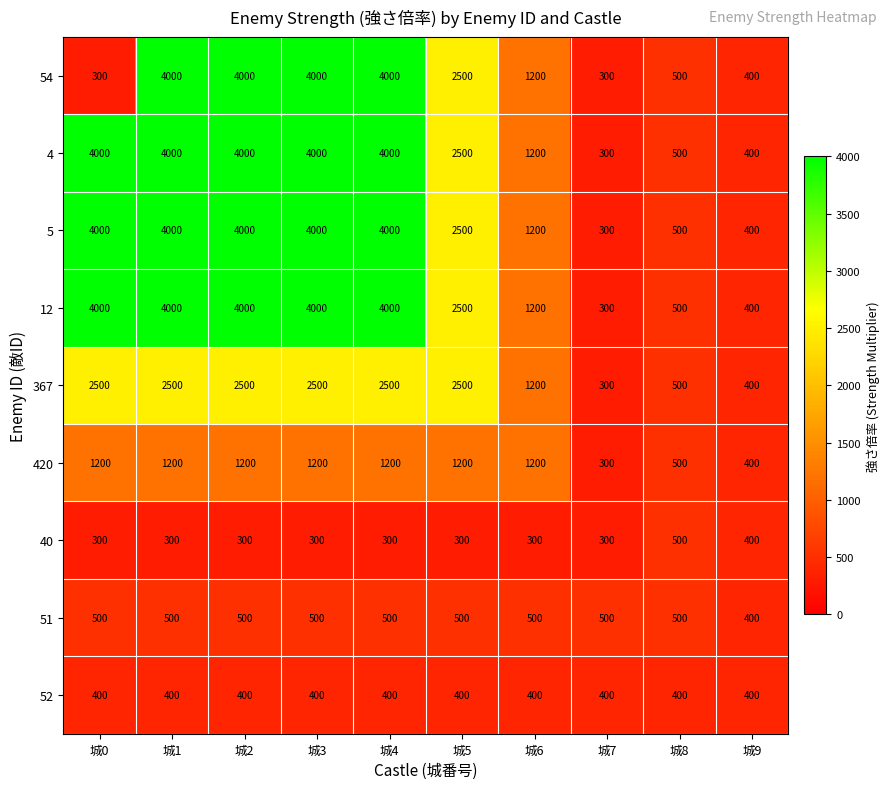

What is the approximate value of 12 at 城0, to the nearest 100?

4000